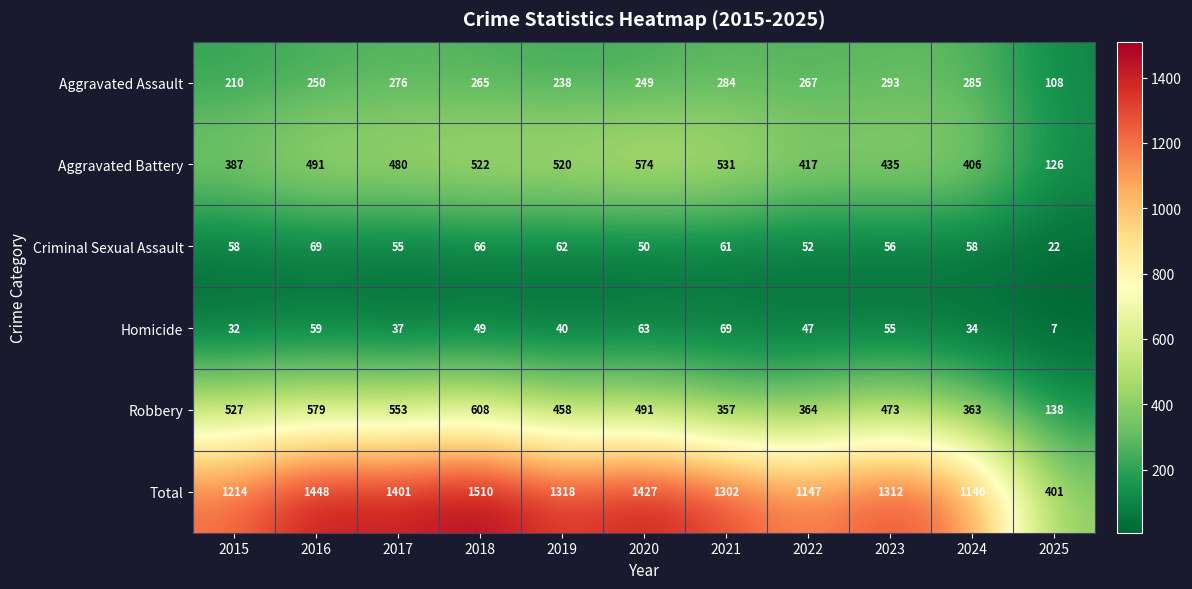

Count the number of categories in the chart.

11